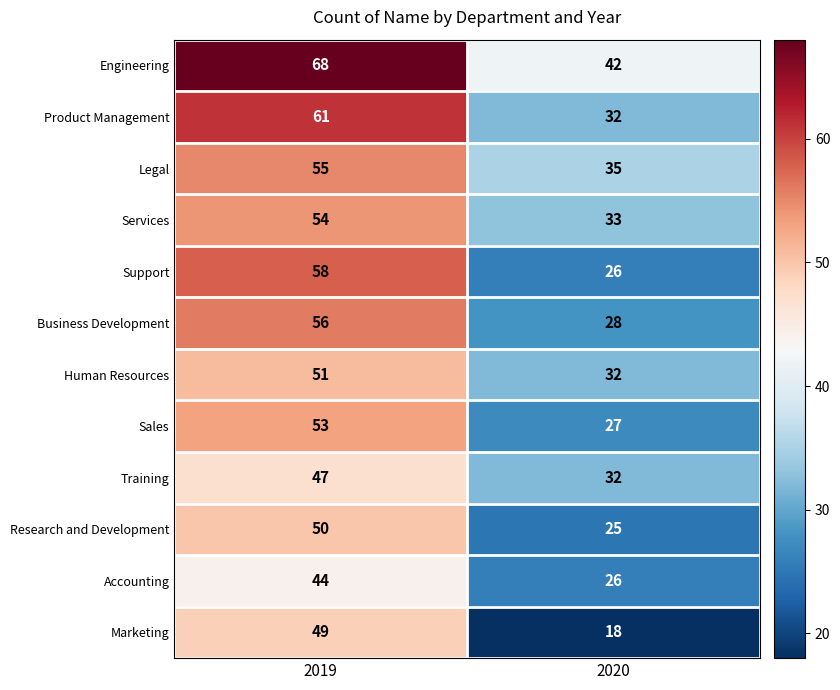

Which category has the lowest value in the Support series?

2020